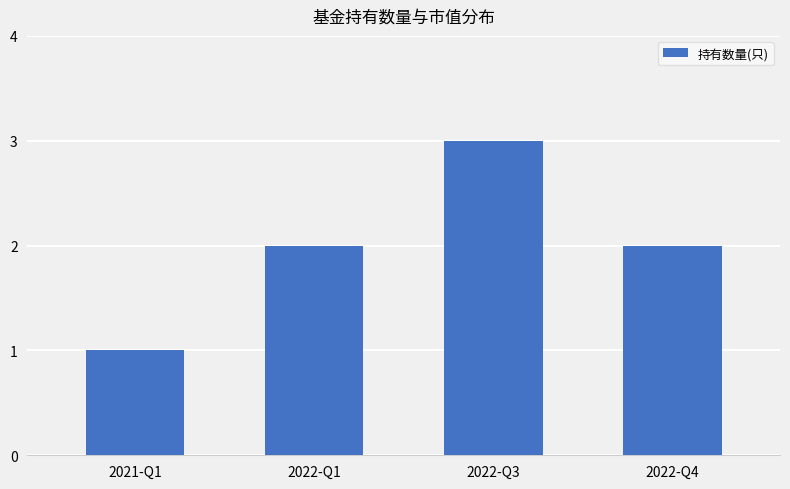

What is the label of the 1st bar from the right?

2022-Q4